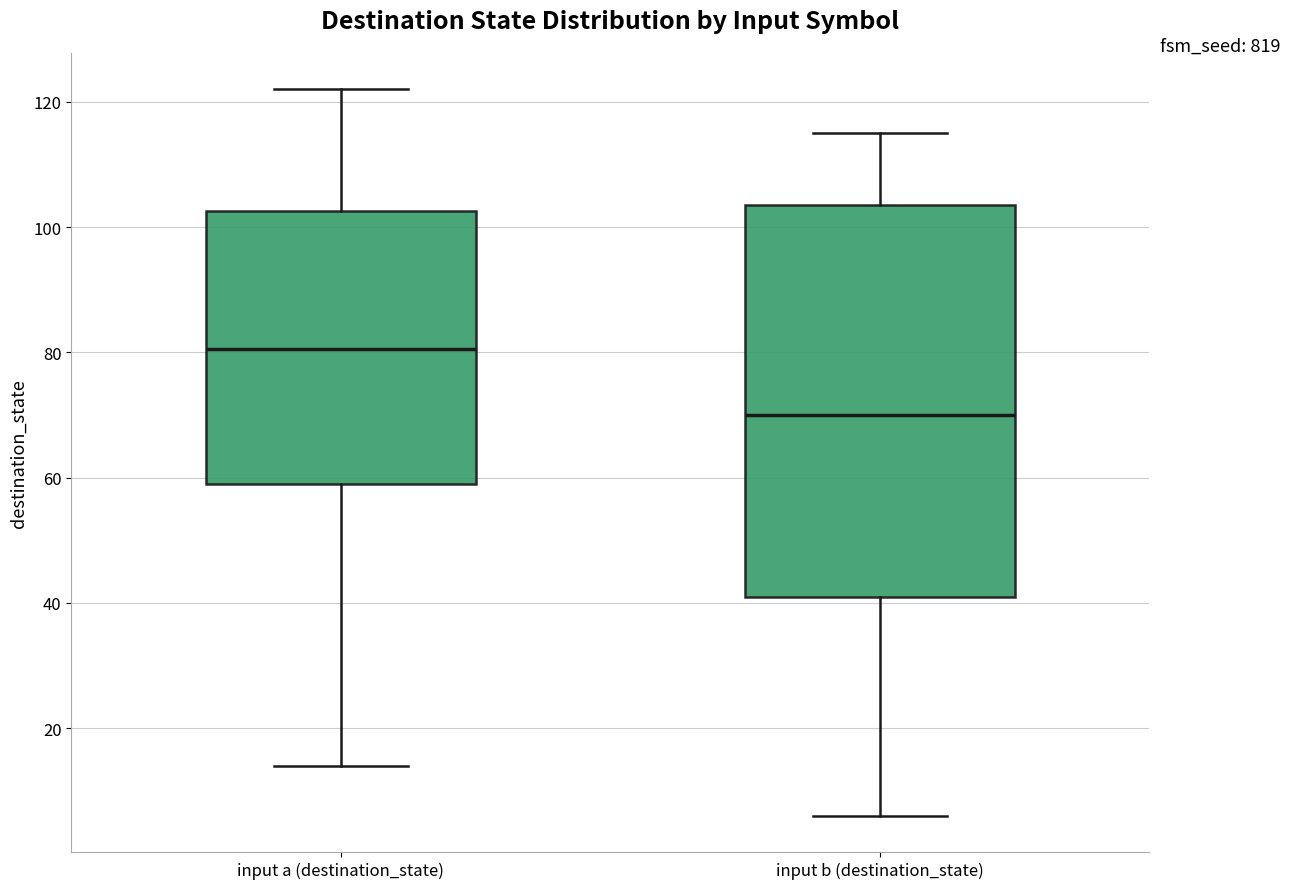

Comparing the boxes themselves (not the whiskers), which one is the tallest?

input b (destination_state)